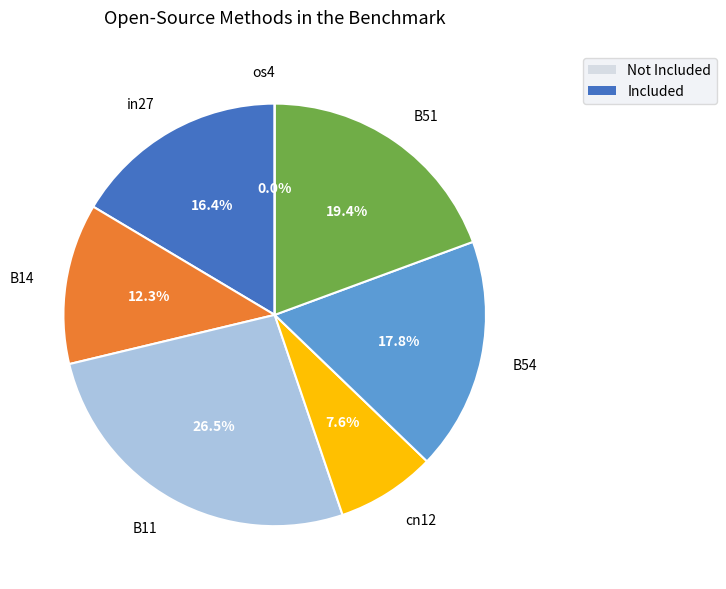

Which has a higher value, B11 or B54?

B11